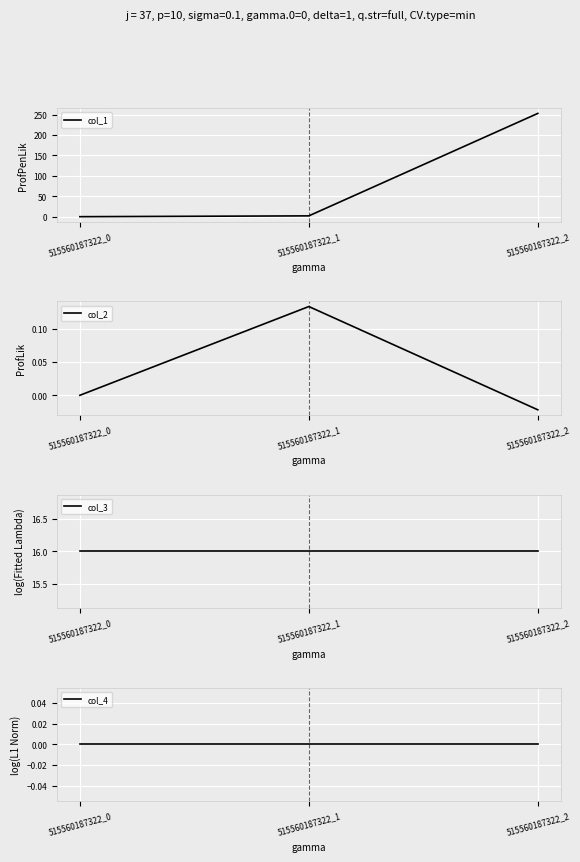

Reading left to right, what are all the values shown in this chart?

col_1: 515560187322_0=0.0	515560187322_1=2.0	515560187322_2=253.2
col_2: 515560187322_0=0.0	515560187322_1=0.1	515560187322_2=-0.0
col_3: 515560187322_0=16.0	515560187322_1=16.0	515560187322_2=16.0
col_4: 515560187322_0=0.0	515560187322_1=0.0	515560187322_2=0.0